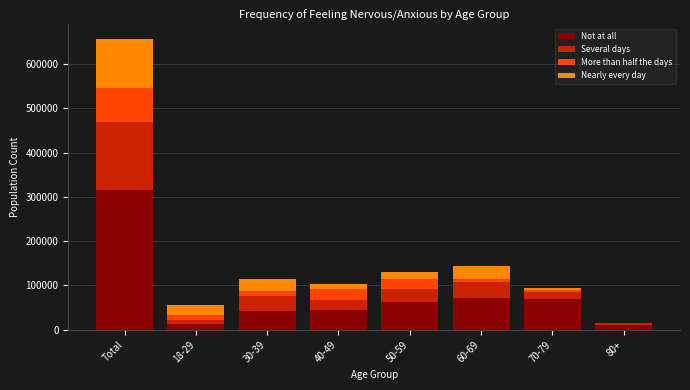

At which category is the sum across all series the highest?

Total